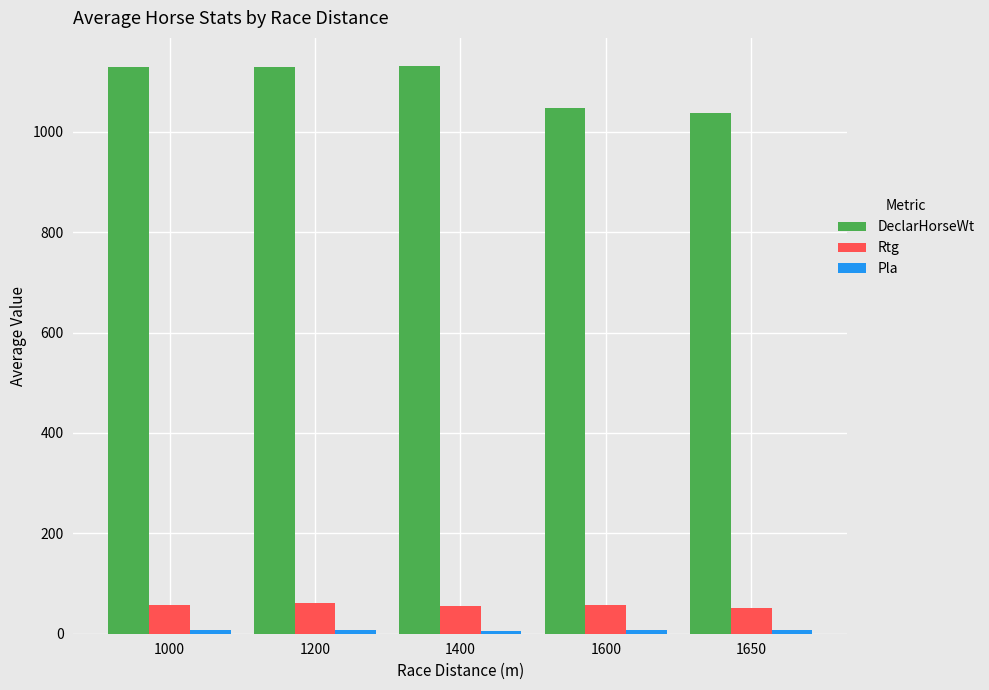

At how many categories does at least one series exceed 275?

5